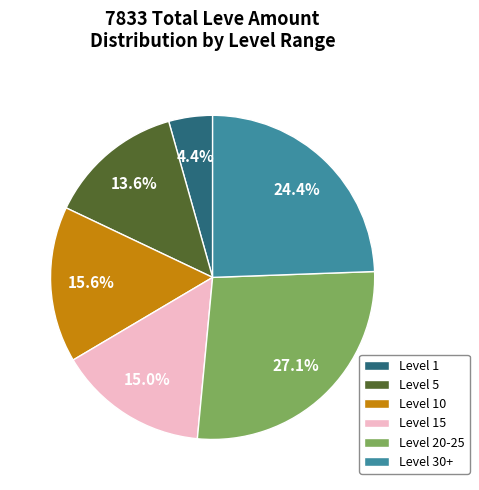

Rank the categories by value from highest to lowest.

Level 20-25, Level 30+, Level 10, Level 15, Level 5, Level 1